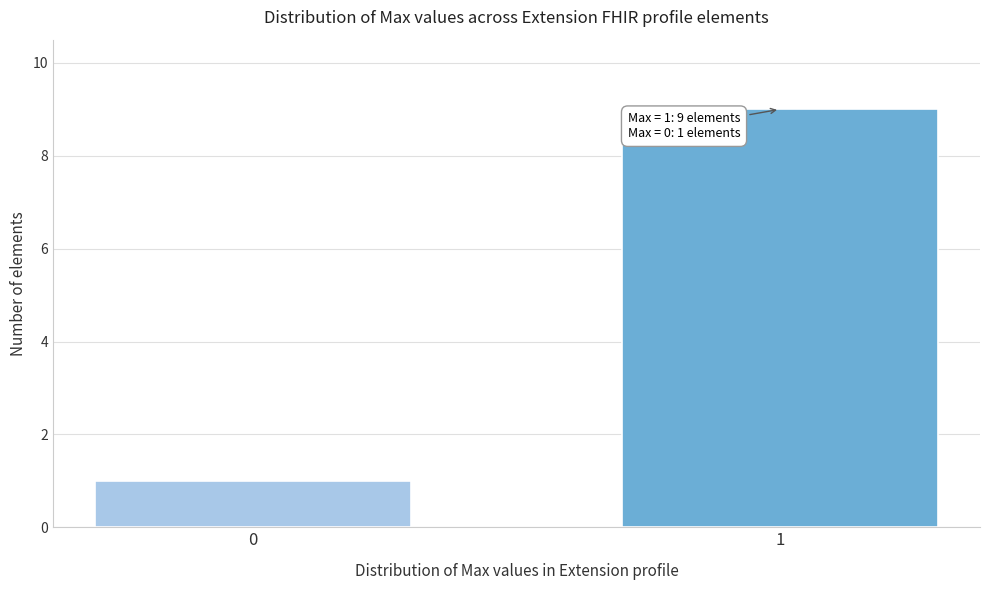

Reading left to right, what are all the values shown in this chart?

0=1	1=9